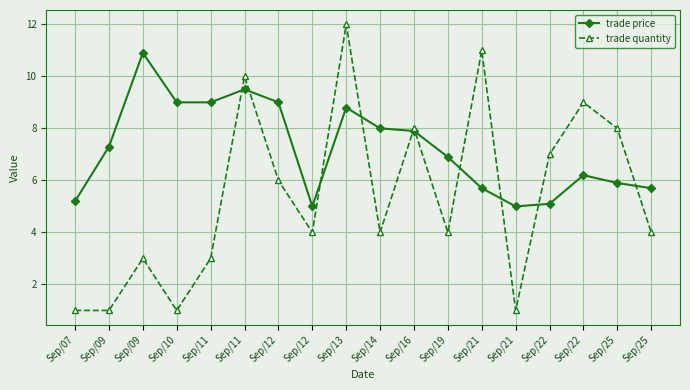

At which category does trade price reach its first local peak?

Sep/09